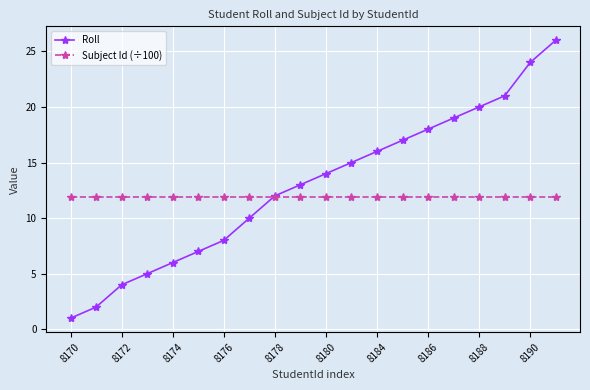

What is the lowest value of the Subject Id (÷100) series?

11.9